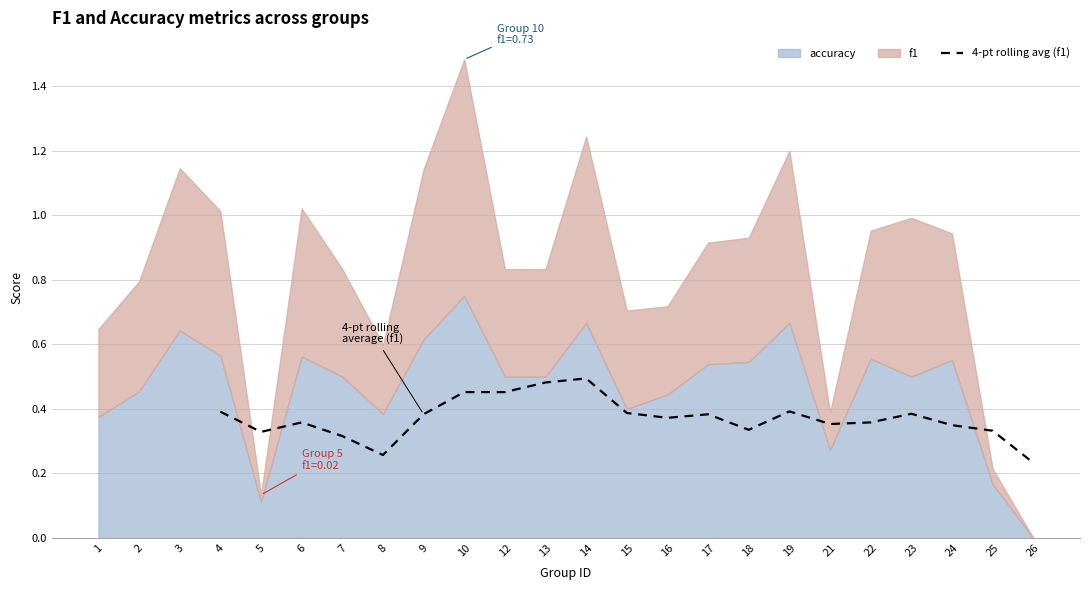

True or false: 4-pt rolling avg (f1) has a value of 0.1 at 19.

False